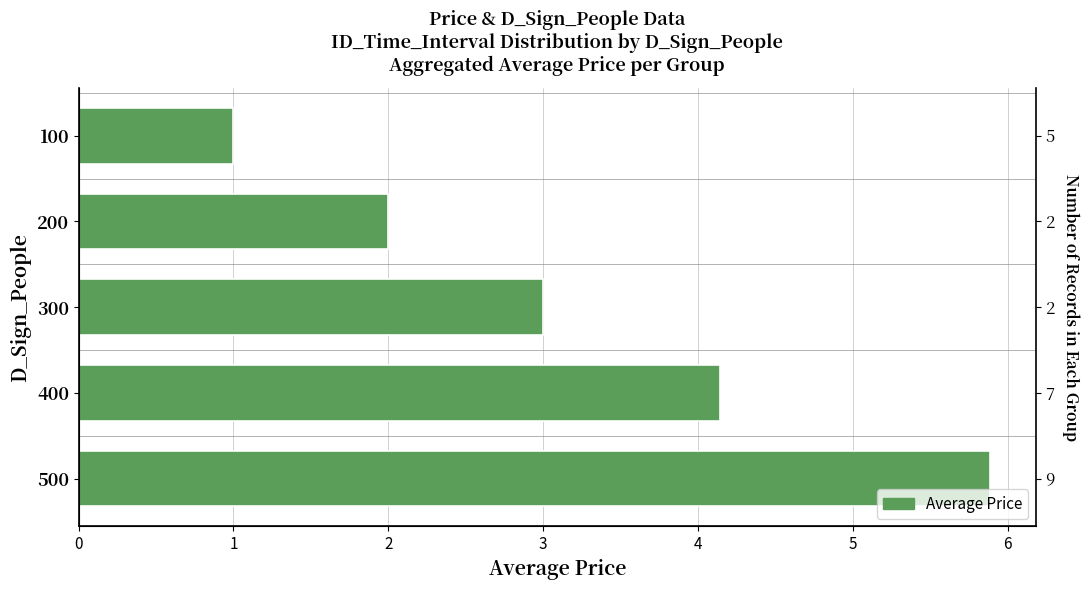

What is the value of the 2nd bar from the left?

2.0